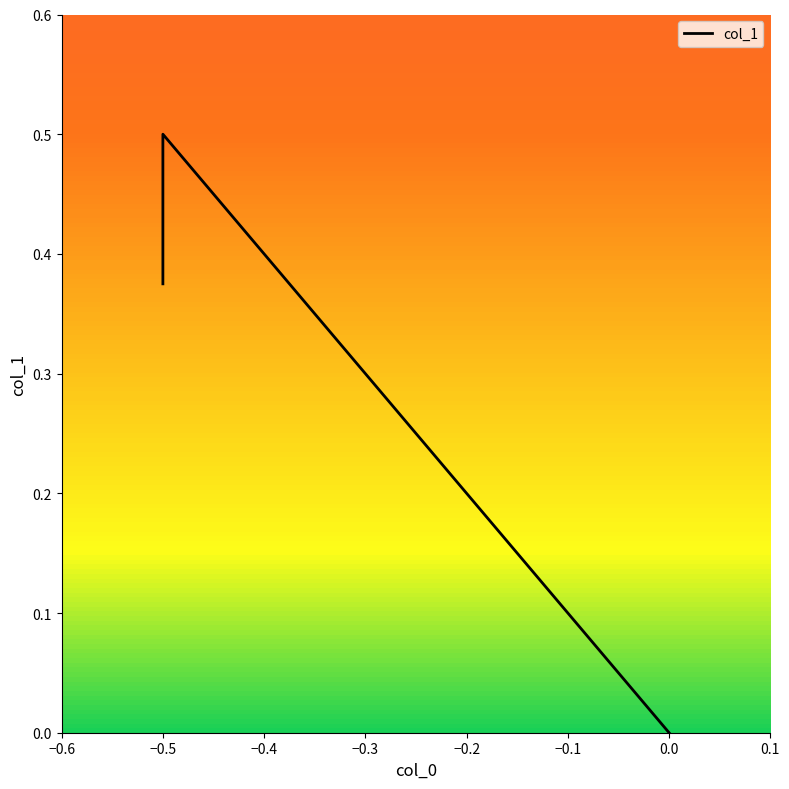

Reading left to right, extract all data points from this chart.

0.4	0.5	0.0